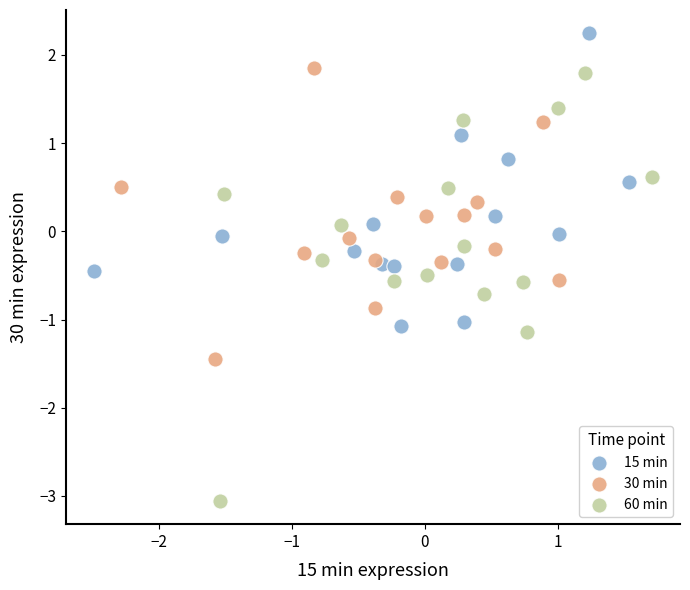

Which series reaches the minimum Y coordinate?

60 min